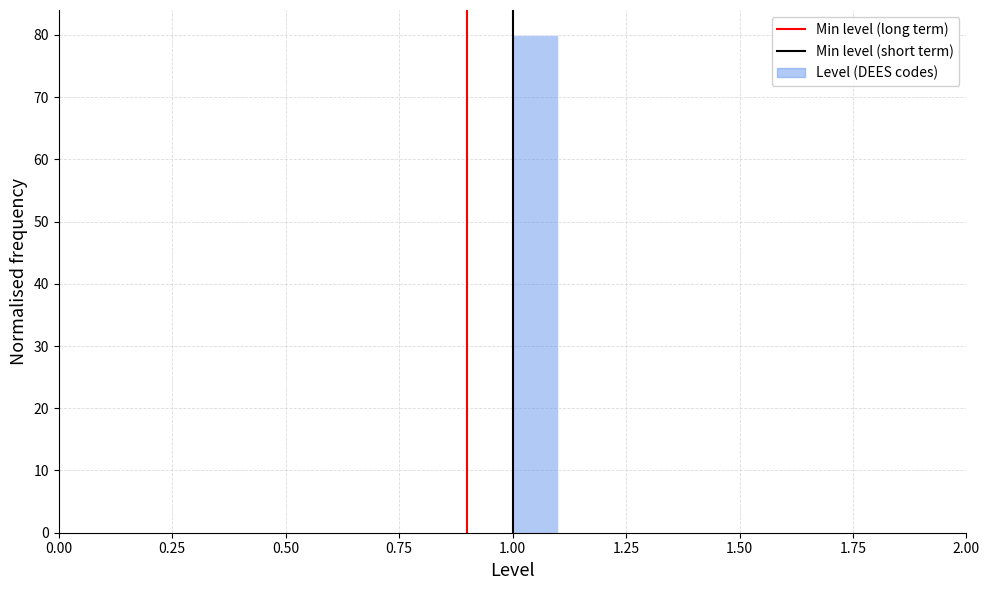

Around what value on the x-axis is the tallest bar? Give the approximate position of its centre, as read against the axis.

1.05